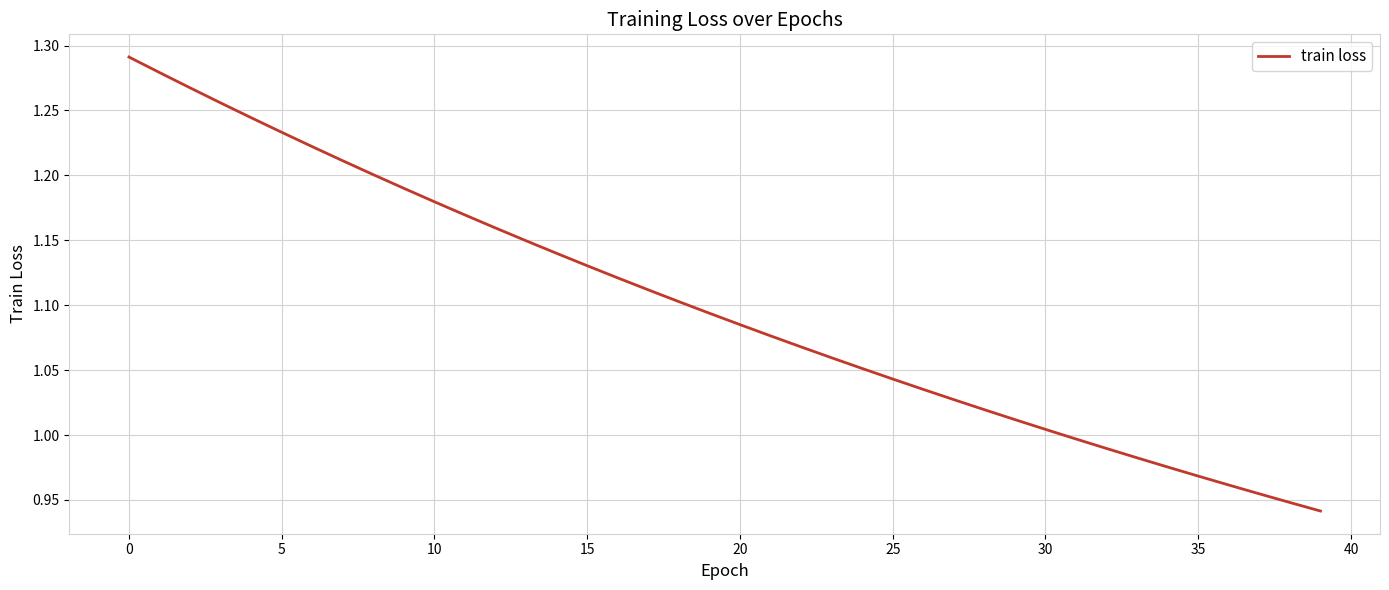

What is the difference between the maximum and minimum values?

0.3